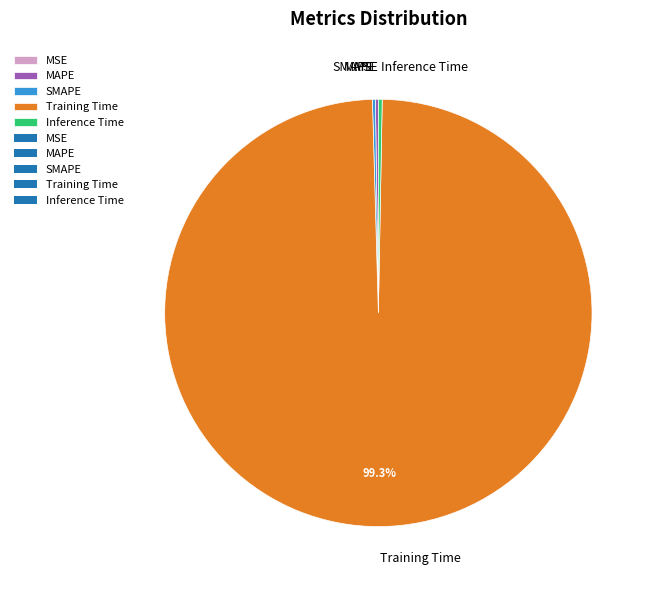

Is it true that Training Time is 89% of the pie?

False